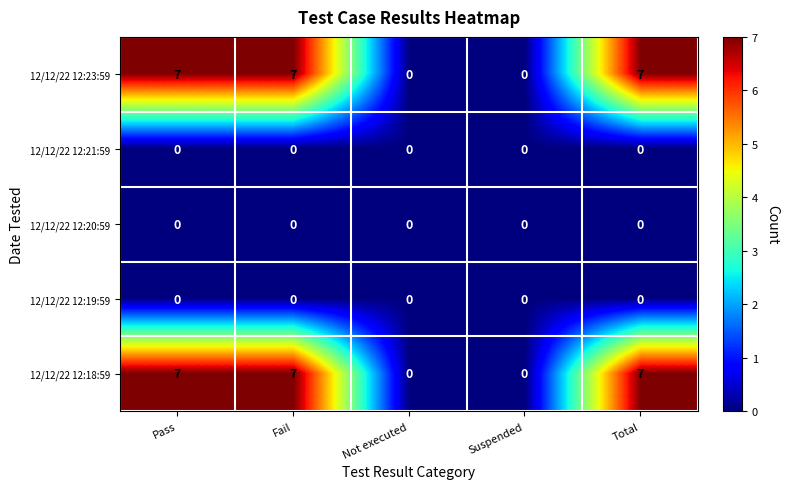

Reading right to left, list all the values displayed in this chart.

12/12/22 12:23:59: Total=7	Suspended=0	Not executed=0	Fail=7	Pass=7
12/12/22 12:21:59: Total=0	Suspended=0	Not executed=0	Fail=0	Pass=0
12/12/22 12:20:59: Total=0	Suspended=0	Not executed=0	Fail=0	Pass=0
12/12/22 12:19:59: Total=0	Suspended=0	Not executed=0	Fail=0	Pass=0
12/12/22 12:18:59: Total=7	Suspended=0	Not executed=0	Fail=7	Pass=7